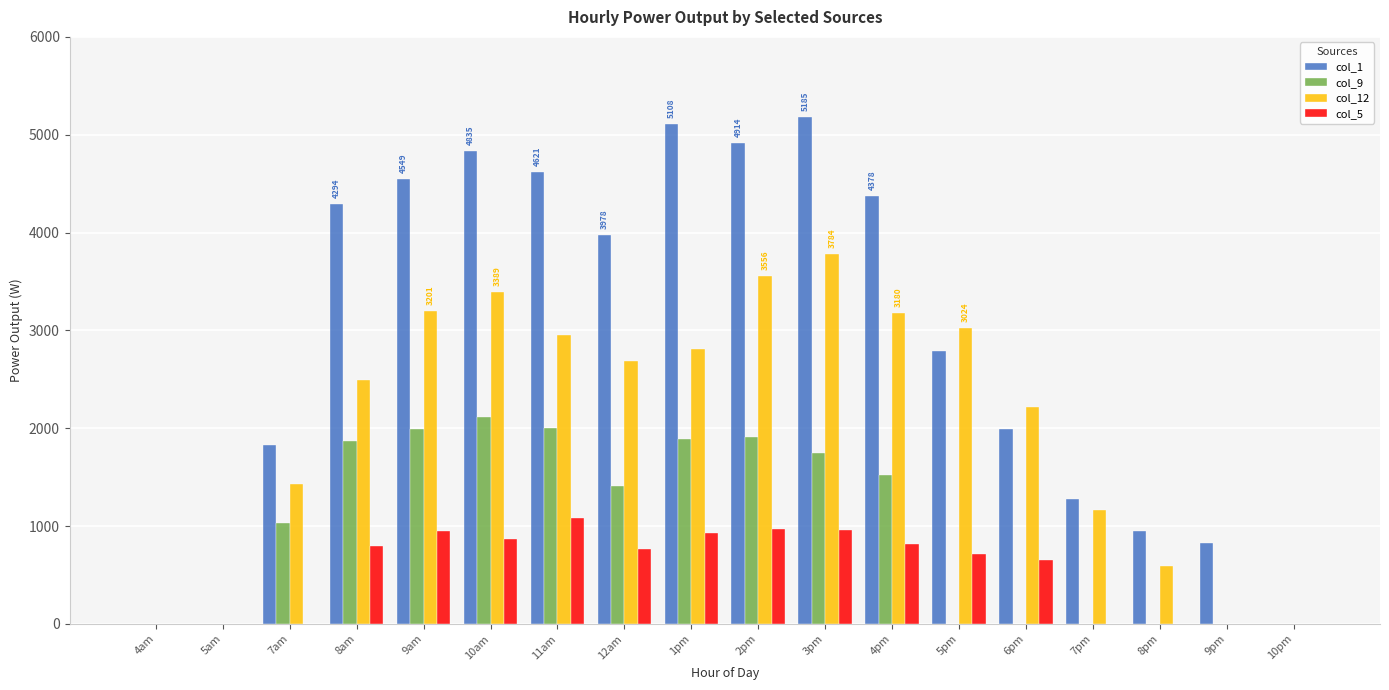

The value of col_1 at 9pm is 826.1. True or false?

True